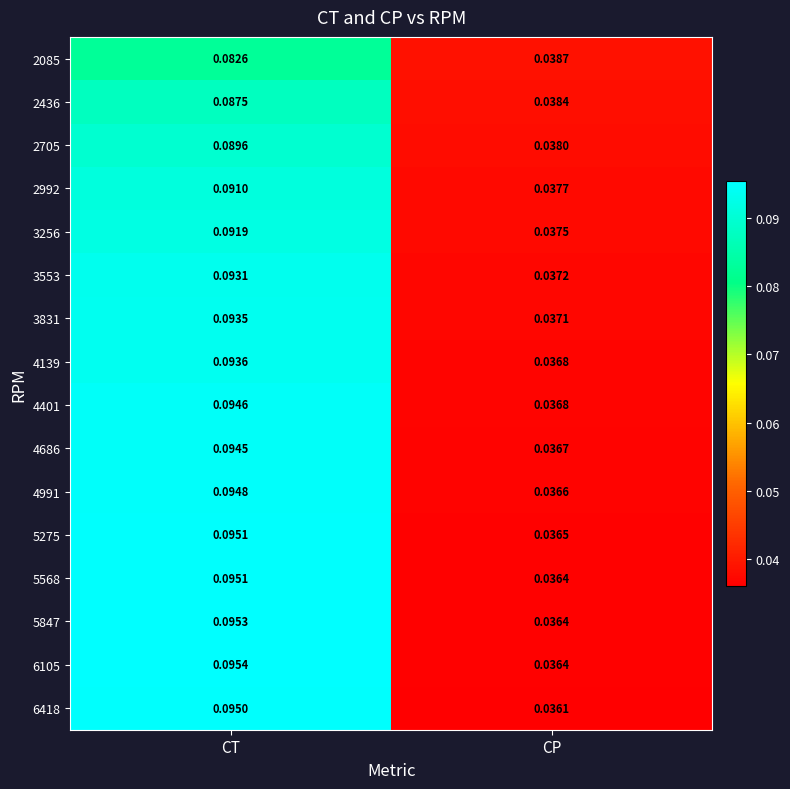

Which category has the lowest value across all series?

CP